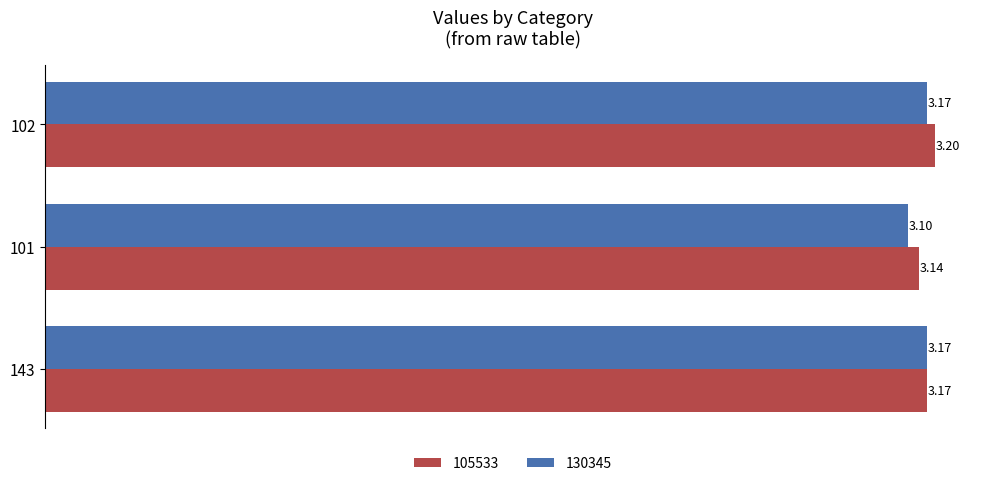

What is the sum of the 105533 values at 101 and 102?

6.3